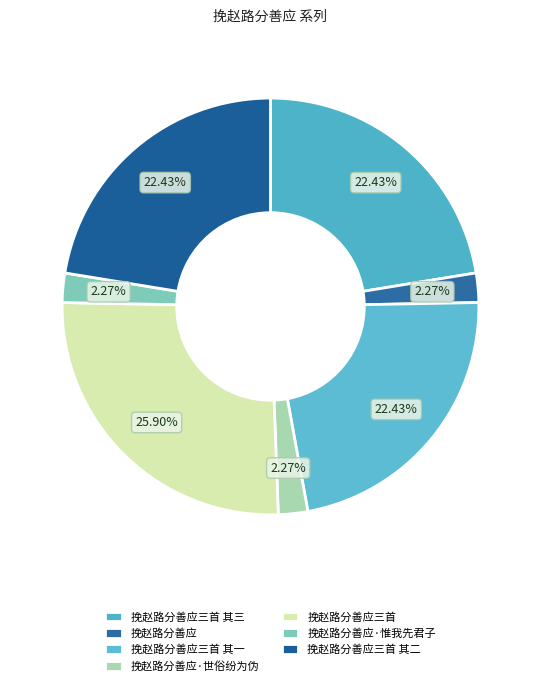

Which category has the biggest portion of the pie?

挽赵路分善应三首